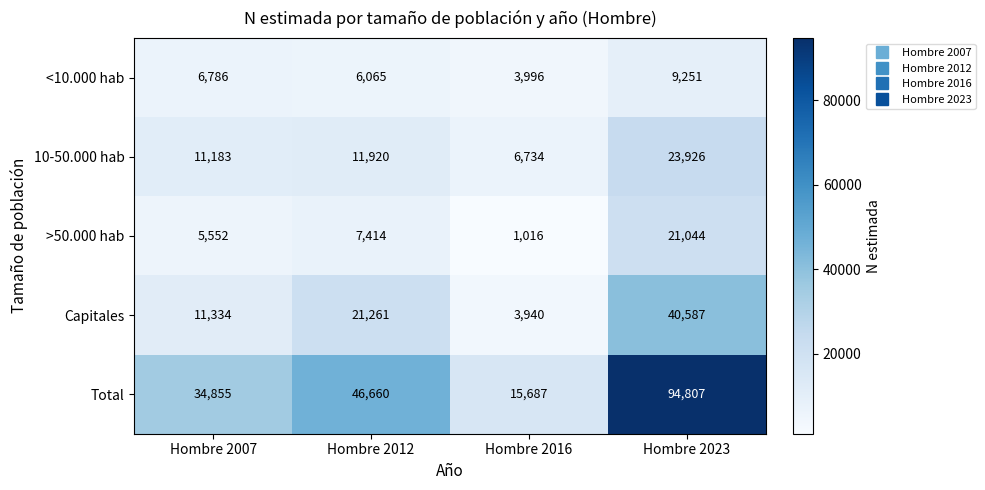

True or false: >50.000 hab has a value of 11934 at Hombre 2012.

False